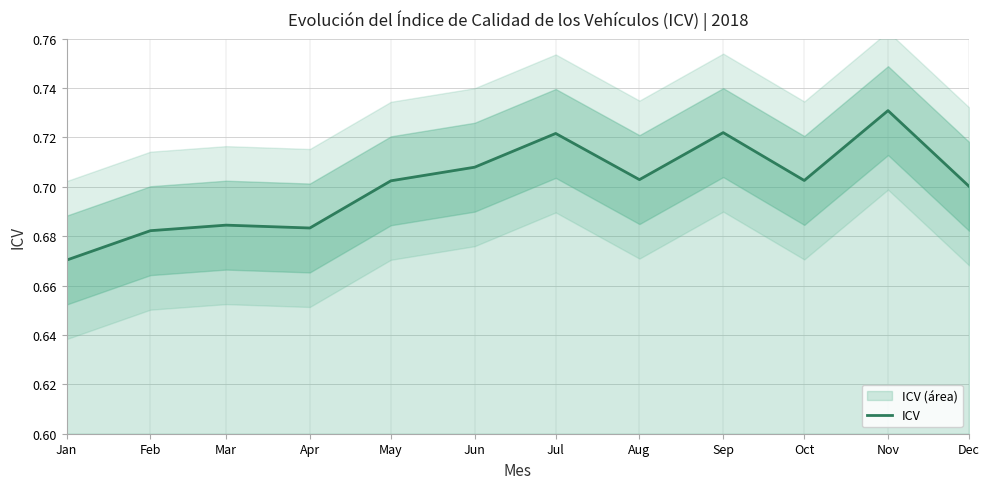

Reading left to right, list all the values displayed in this chart.

0.7	0.7	0.7	0.7	0.7	0.7	0.7	0.7	0.7	0.7	0.7	0.7